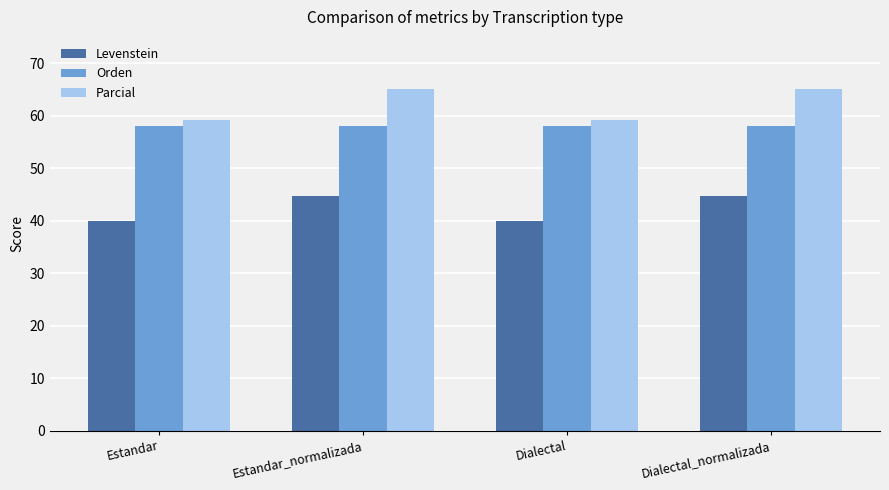

How many bars are there in total?

12